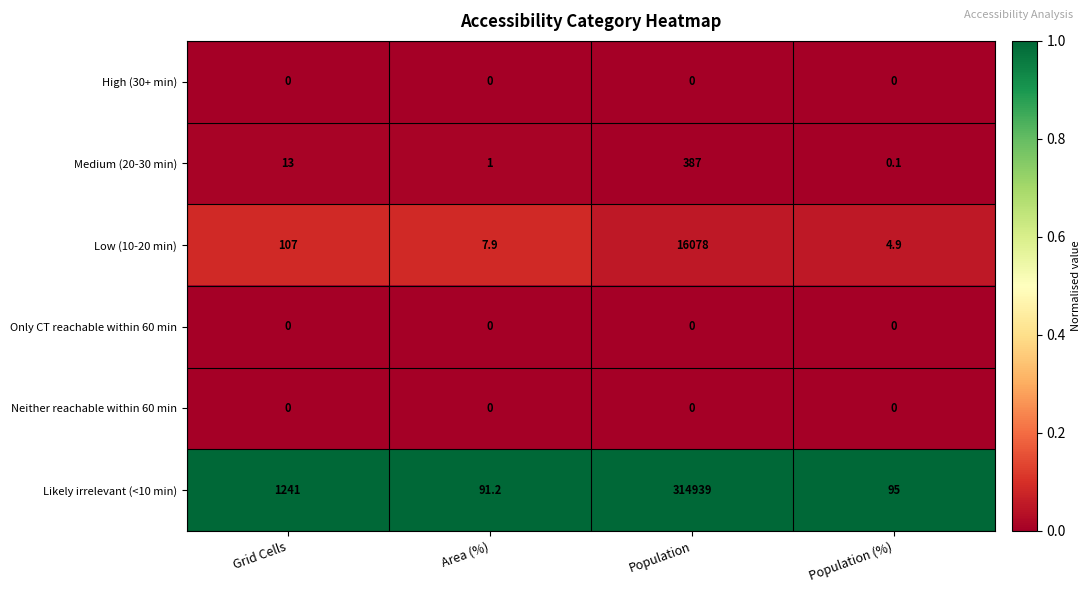

Is it true that Likely irrelevant (<10 min) equals 314939.0 at Population?

True